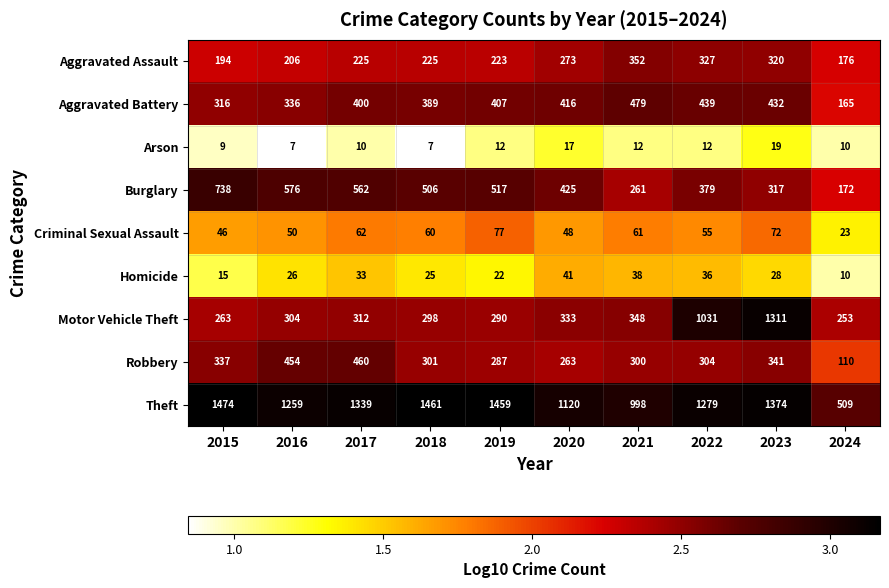

Which series changed the most between 2018 and 2019?

Aggravated Battery